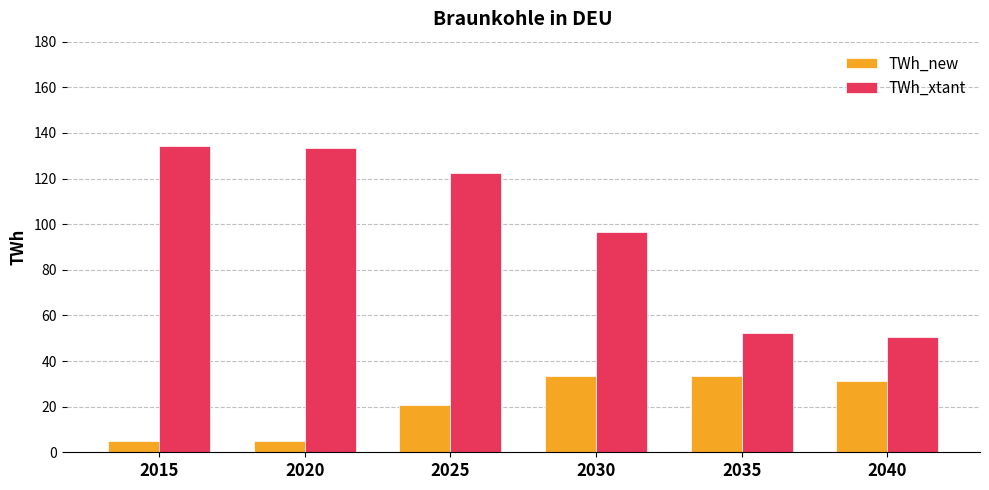

How many values in the TWh_new series are below 31?

3